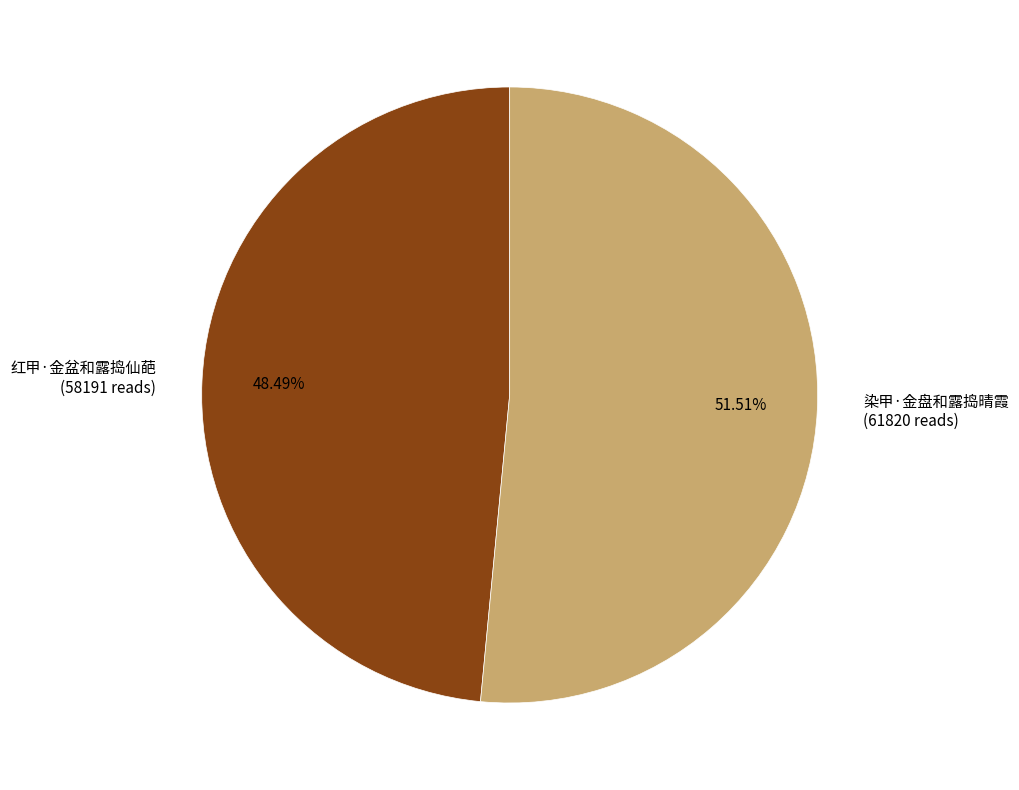

What percentage is the 红甲·金盆和露捣仙葩 slice, to the nearest percent?

48%